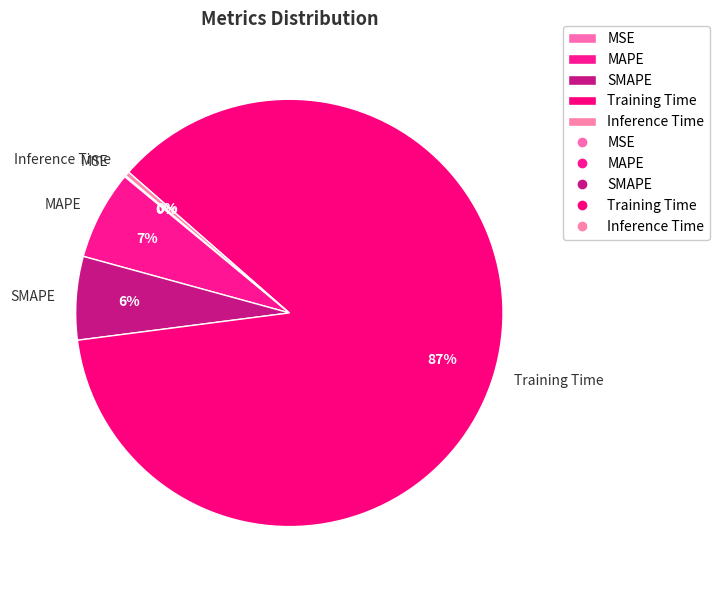

To the nearest percent, what portion does Training Time represent?

87%